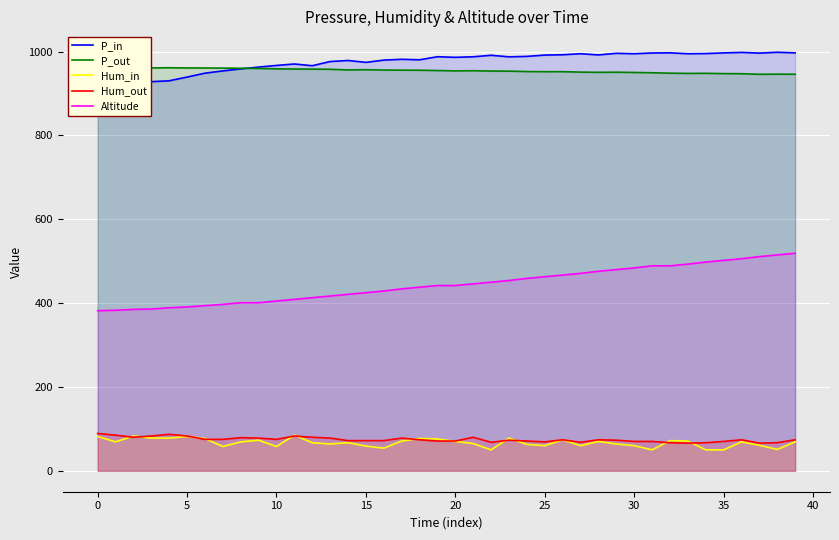

What is the difference between the maximum and minimum values in the P_in series?

98.5